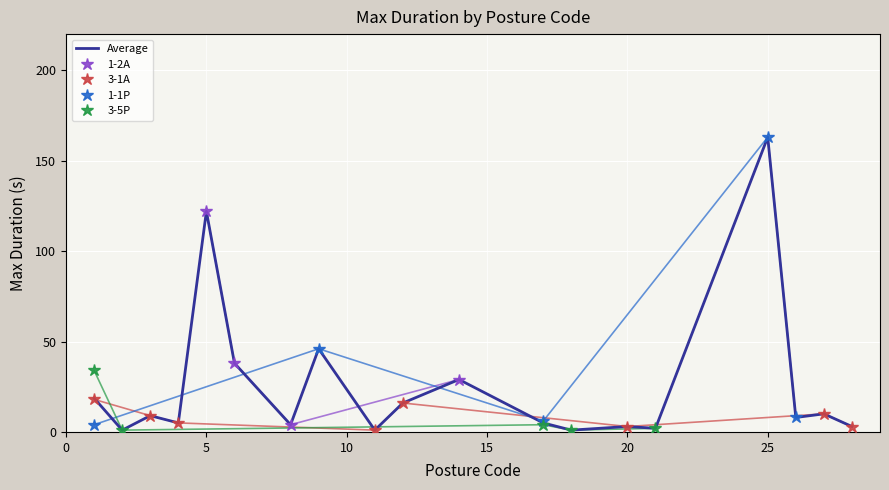

At which category does the data reach its first local peak?

3